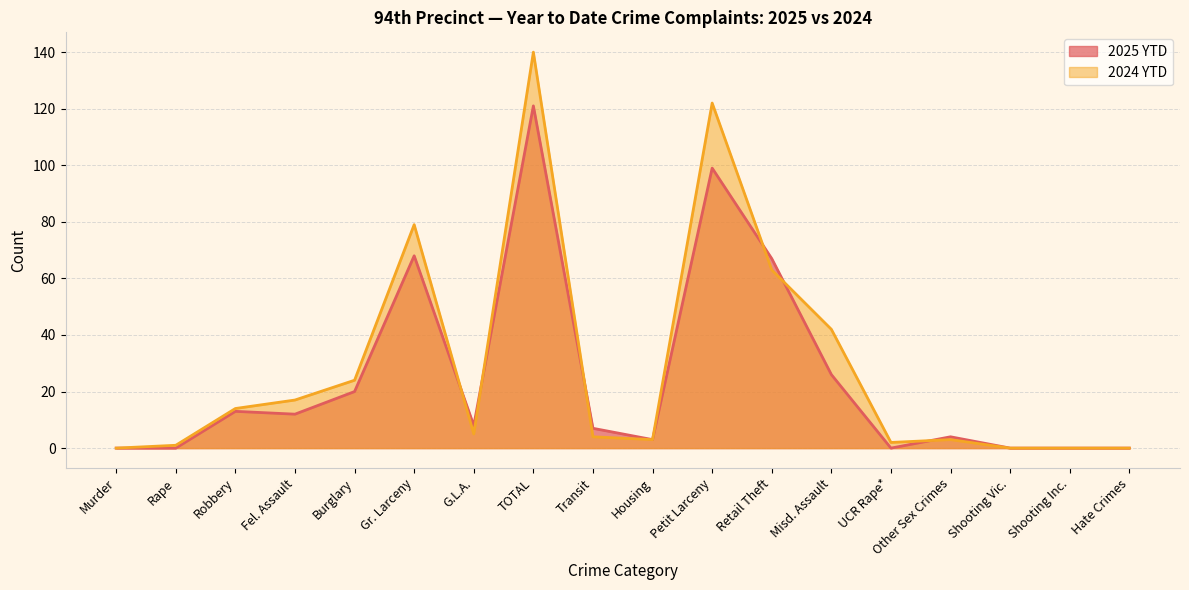

What are all the series names shown in the legend?

2025 YTD, 2024 YTD